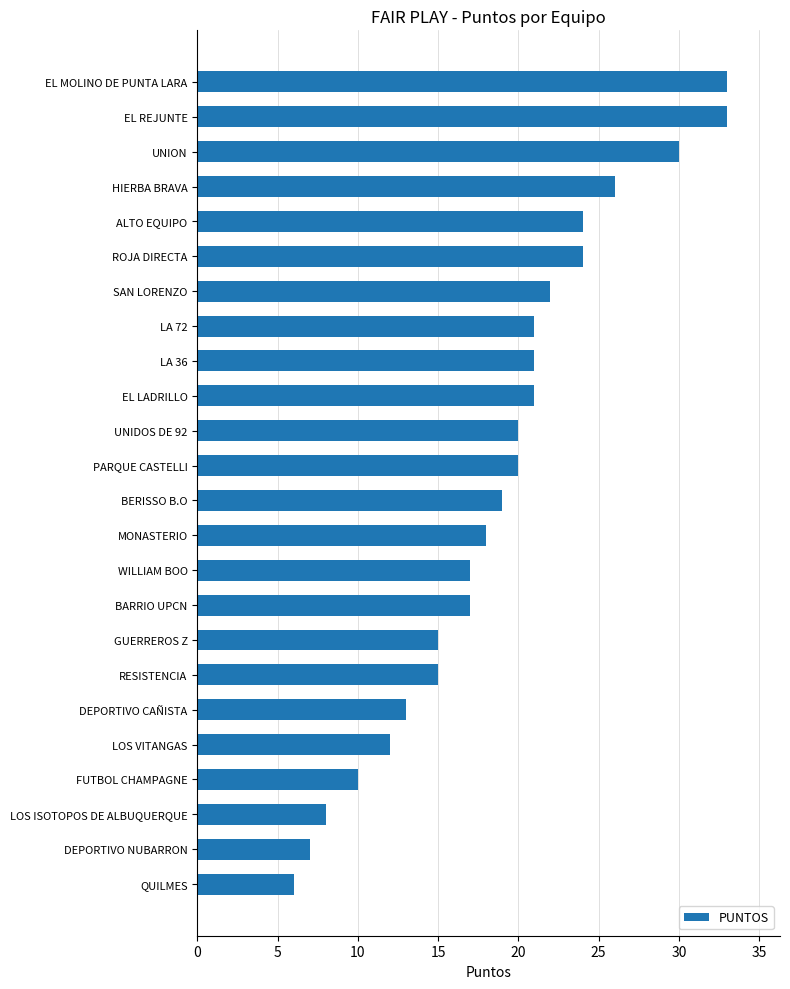

Reading bottom to top, extract all data points from this chart.

QUILMES=6	DEPORTIVO NUBARRON=7	LOS ISOTOPOS DE ALBUQUERQUE=8	FUTBOL CHAMPAGNE=10	LOS VITANGAS=12	DEPORTIVO CAÑISTA=13	RESISTENCIA=15	GUERREROS Z=15	BARRIO UPCN=17	WILLIAM BOO=17	MONASTERIO=18	BERISSO B.O=19	PARQUE CASTELLI=20	UNIDOS DE 92=20	EL LADRILLO=21	LA 36=21	LA 72=21	SAN LORENZO=22	ROJA DIRECTA=24	ALTO EQUIPO=24	HIERBA BRAVA=26	UNION=30	EL REJUNTE=33	EL MOLINO DE PUNTA LARA=33